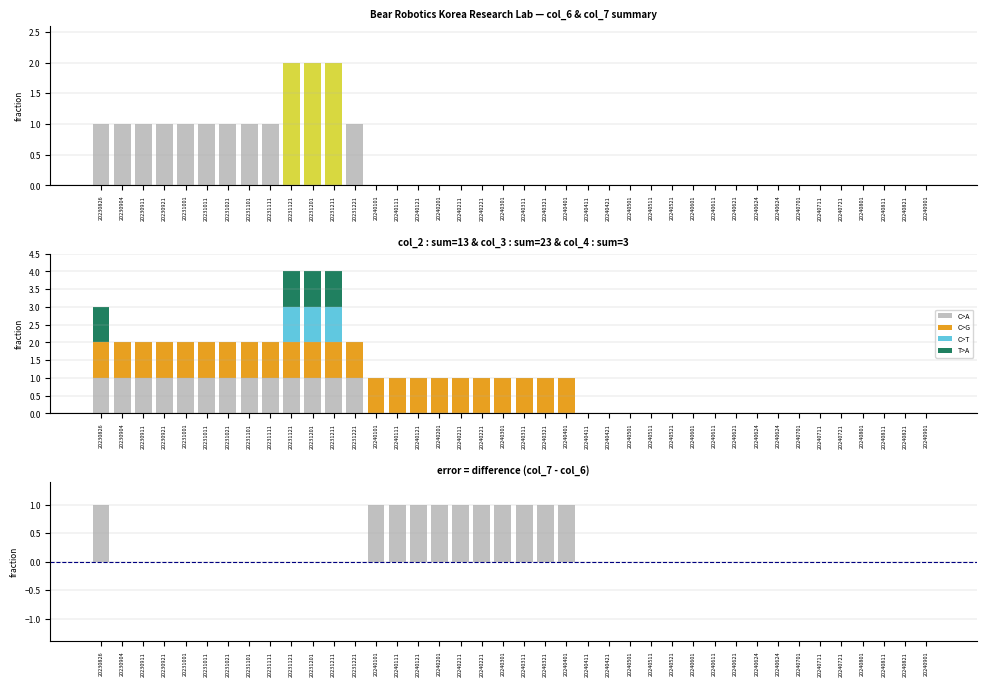

How many bars are there in each group?

6